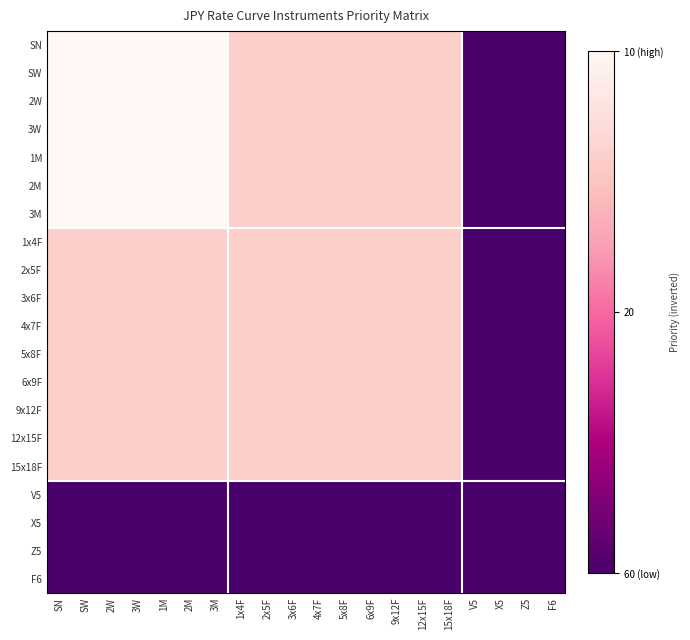

What is the maximum value shown in the chart?

1.0